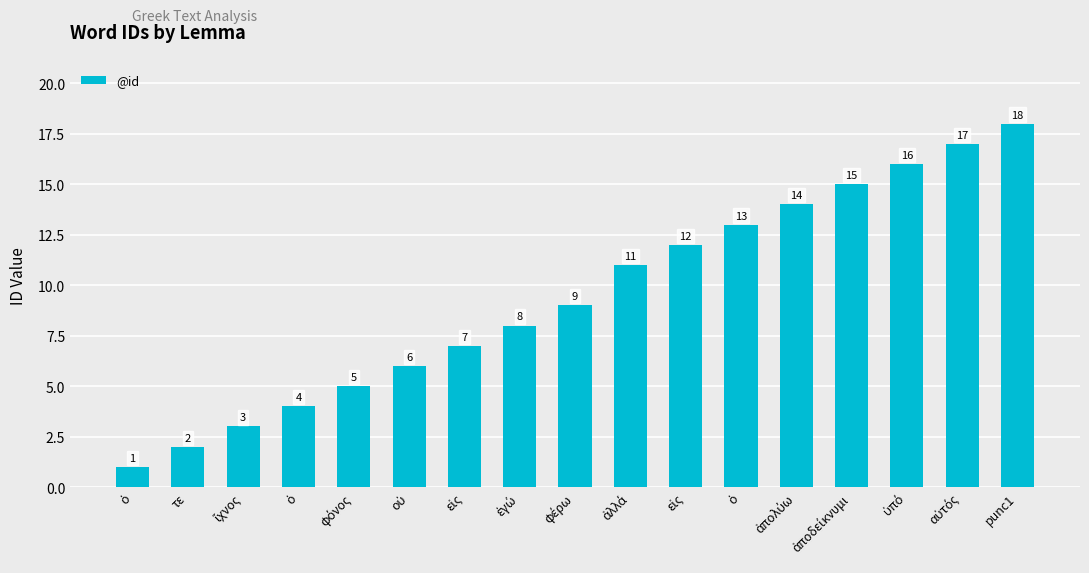

Is it true that the value at ἴχνος is 3?

True